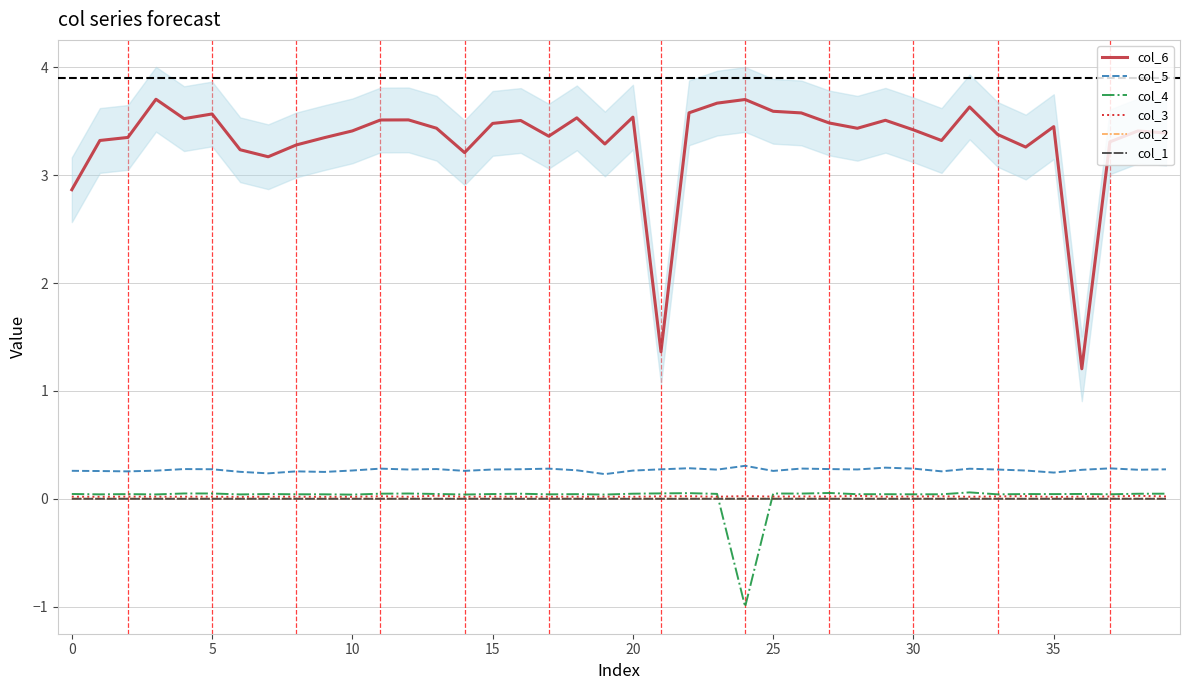

At how many categories does at least one series exceed 1?

40